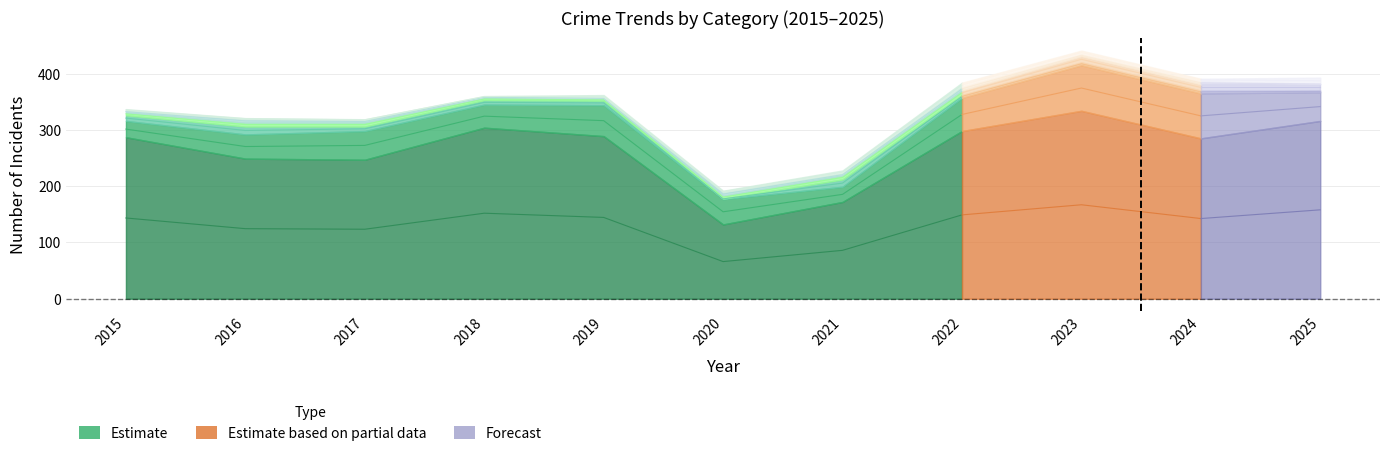

Is it true that Aggravated Battery equals 7 at 2023?

True